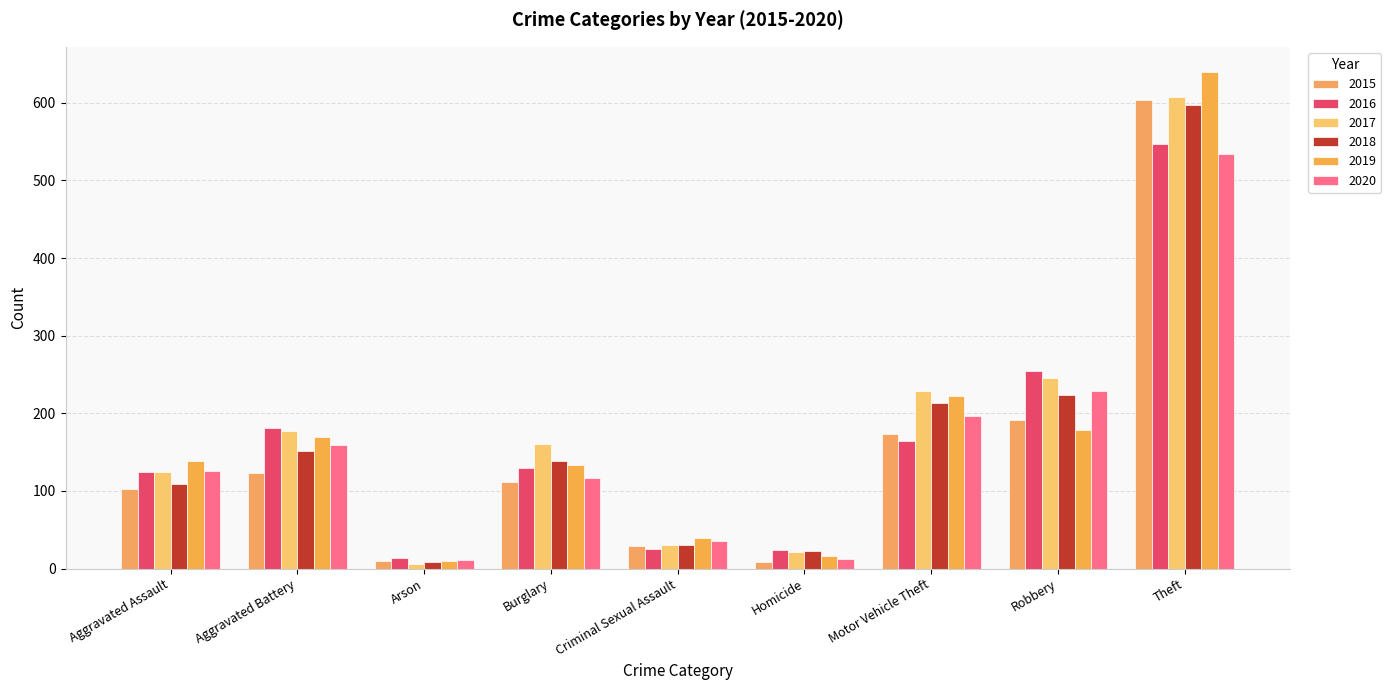

What is the label of the 4th bar from the right?

Homicide